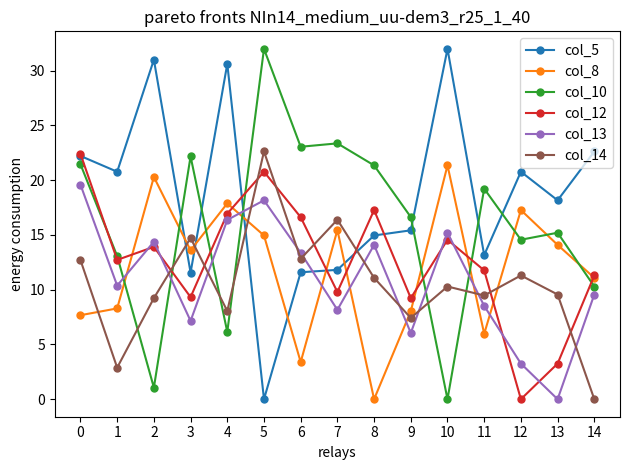

How many data points in col_12 are less than 12?

7